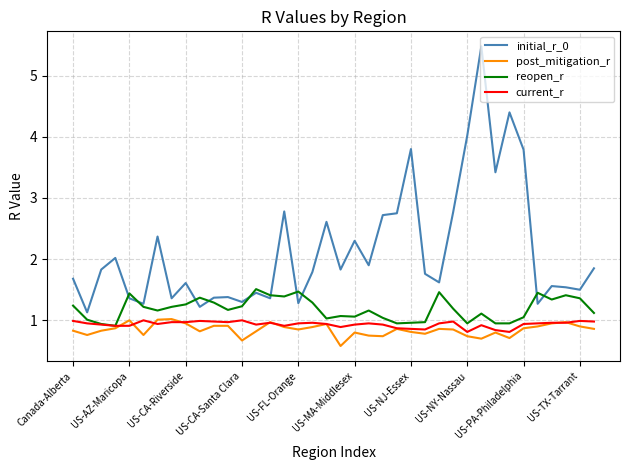

Is this an area chart (filled region under the line)?

No